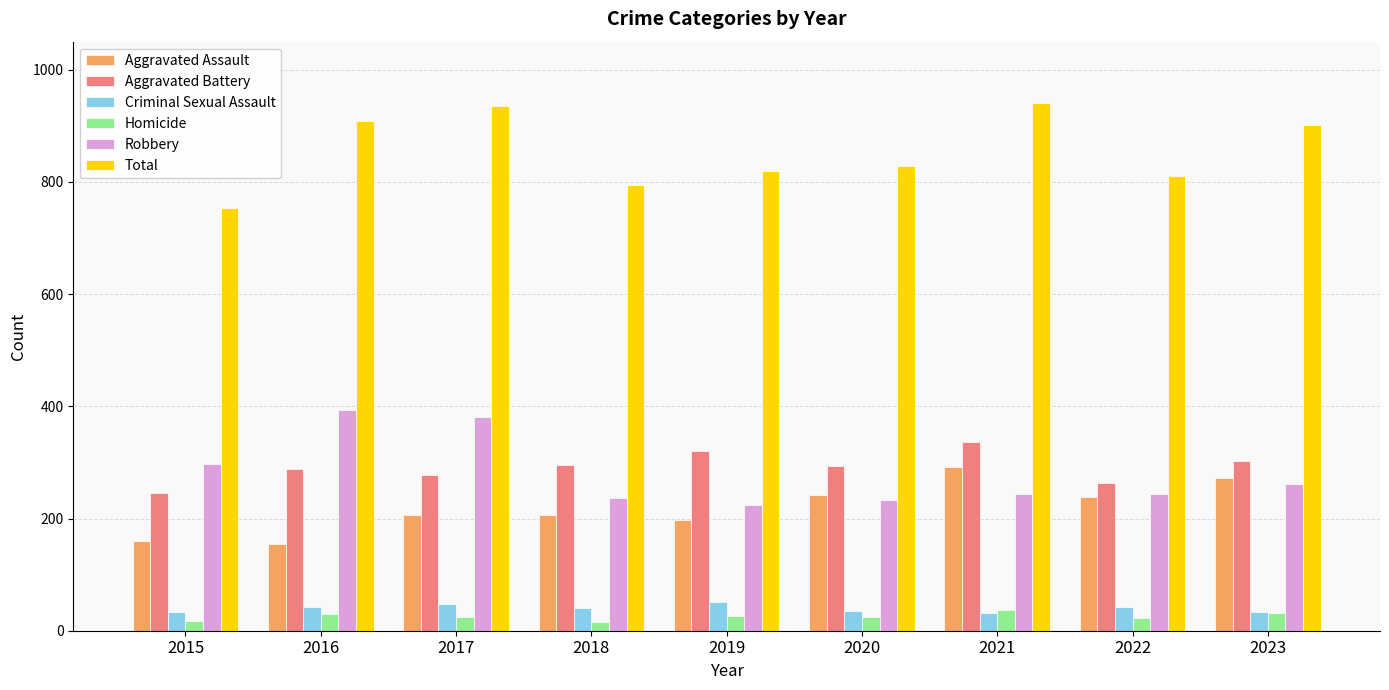

What is the total value across all series at 2020?

1656